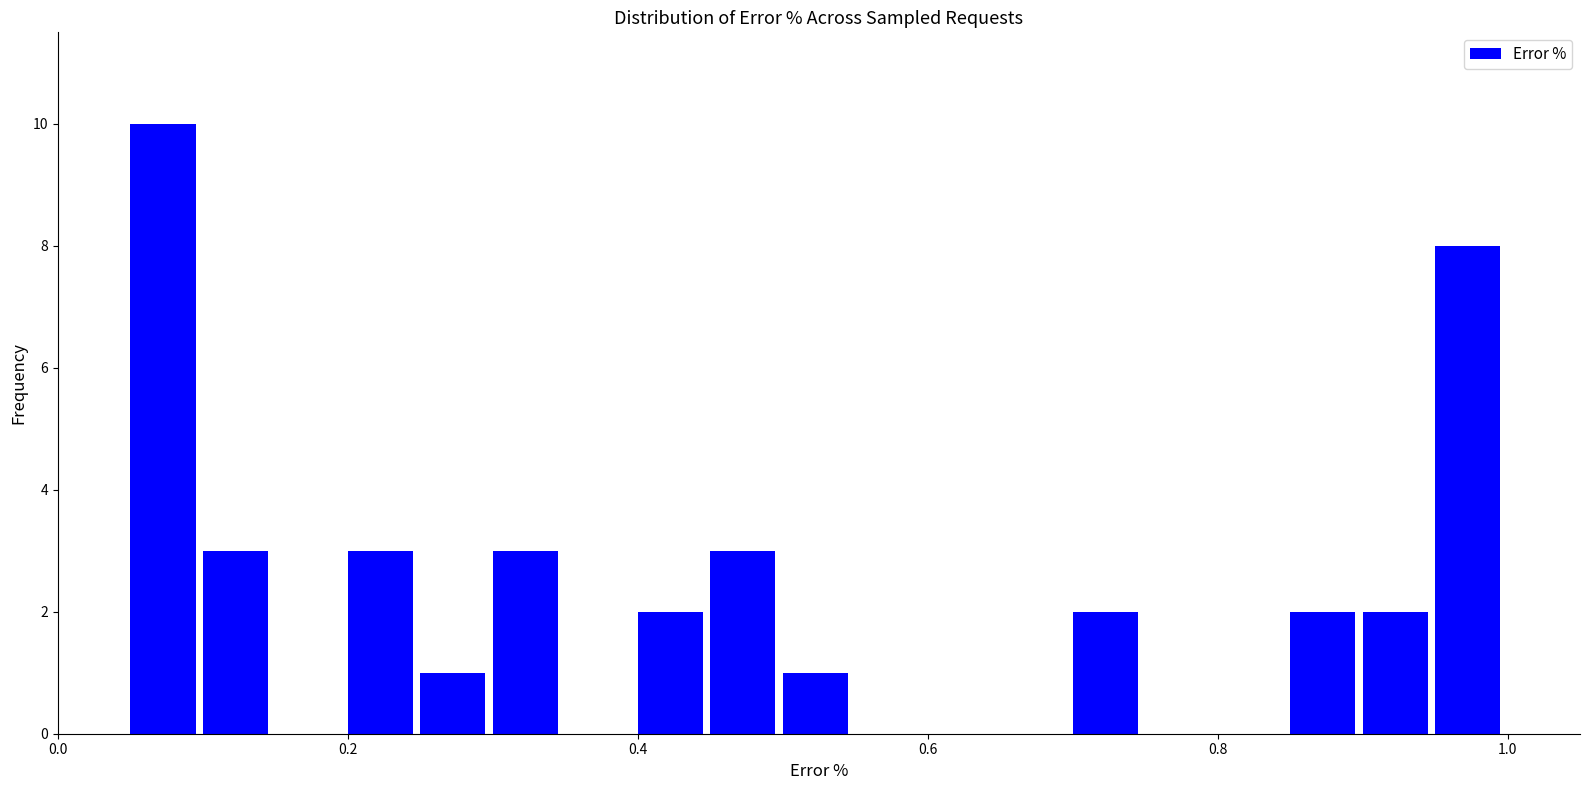

Read against the x-axis, roughly where is the centre of the tallest bar?

0.08